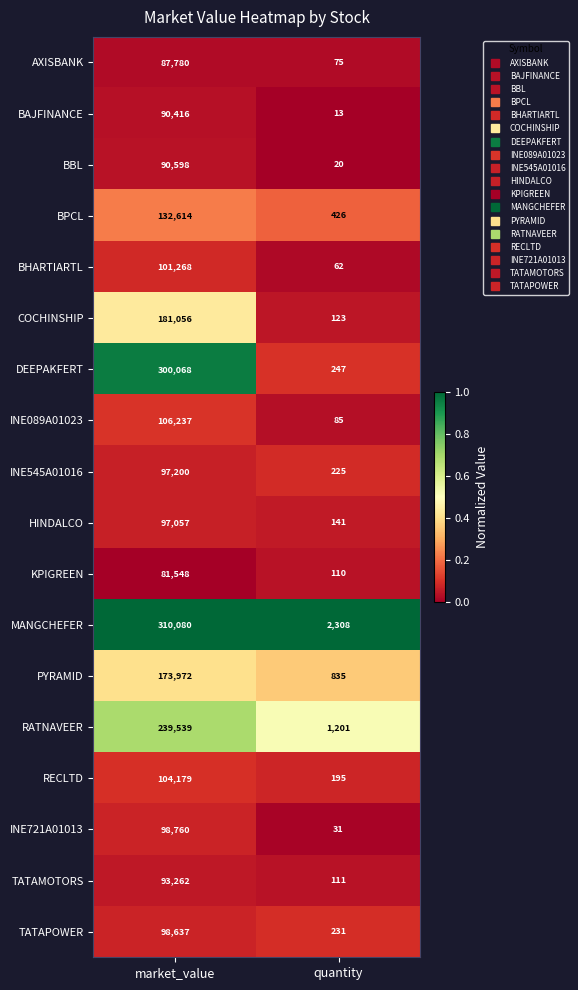

Which series has the largest total across all categories?

MANGCHEFER